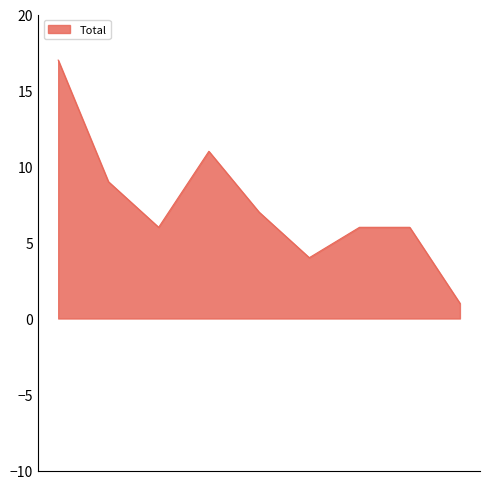

What is the difference between the maximum and minimum values?

16